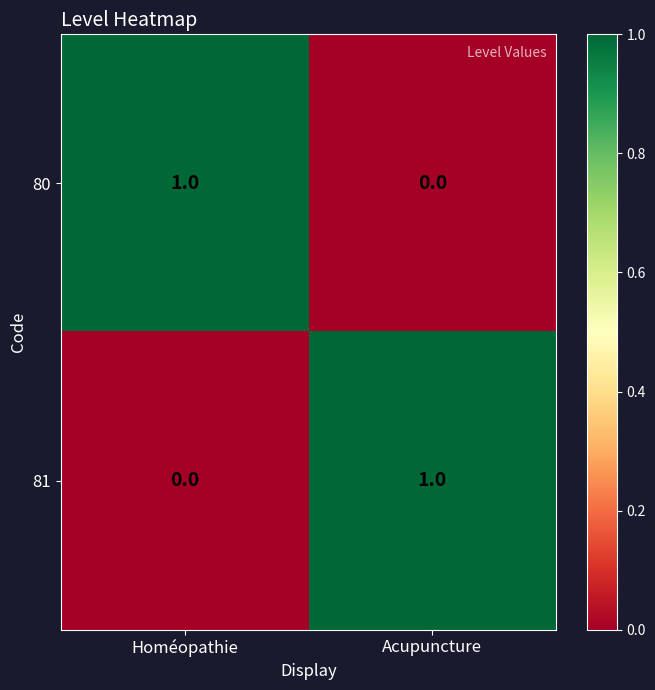

Rank the categories by 80 value from lowest to highest.

Acupuncture, Homéopathie